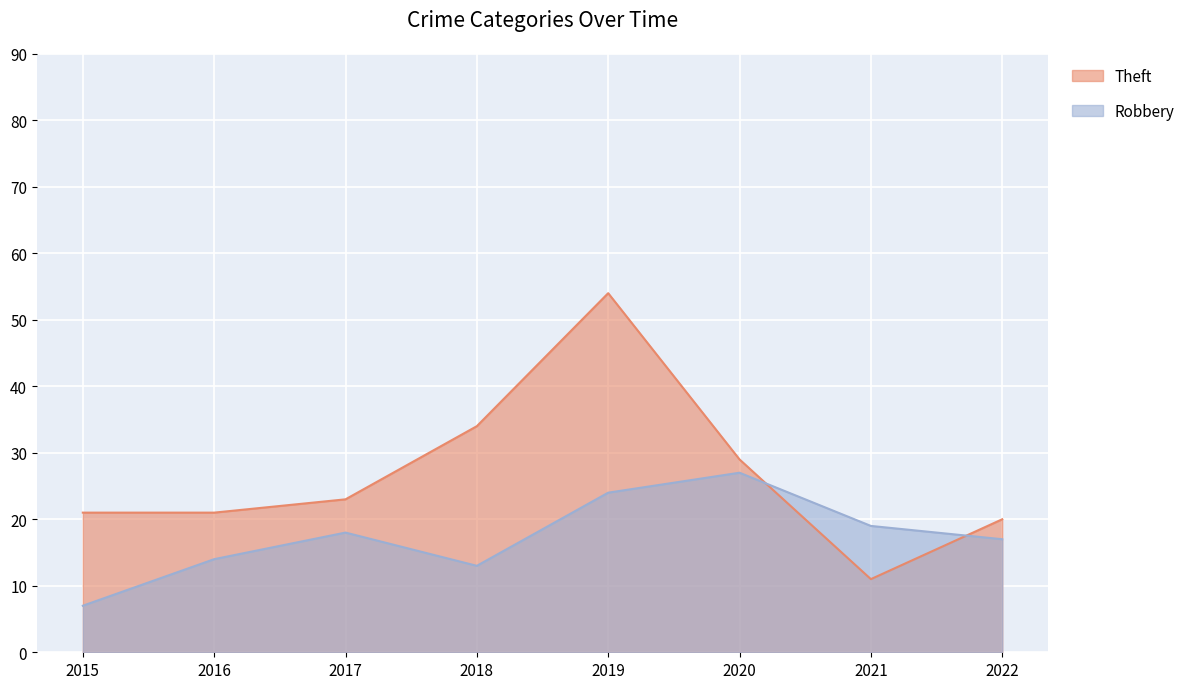

The value of Theft at 2015 is 21. True or false?

True